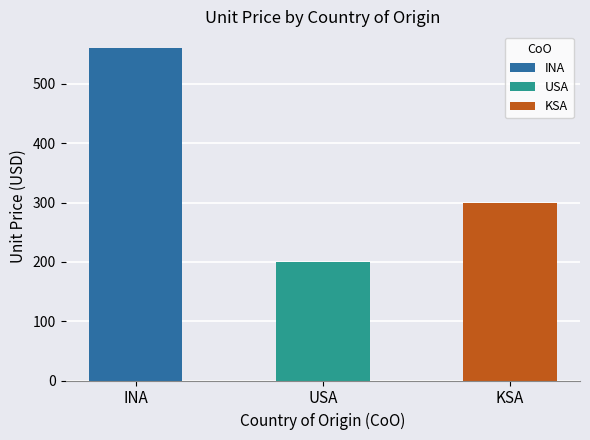

How many bars are there in total?

3